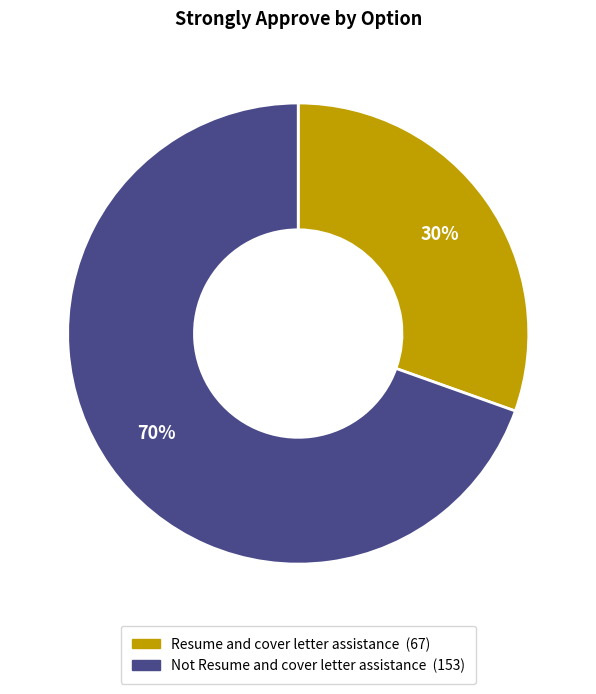

Does any single category account for the majority?

Yes